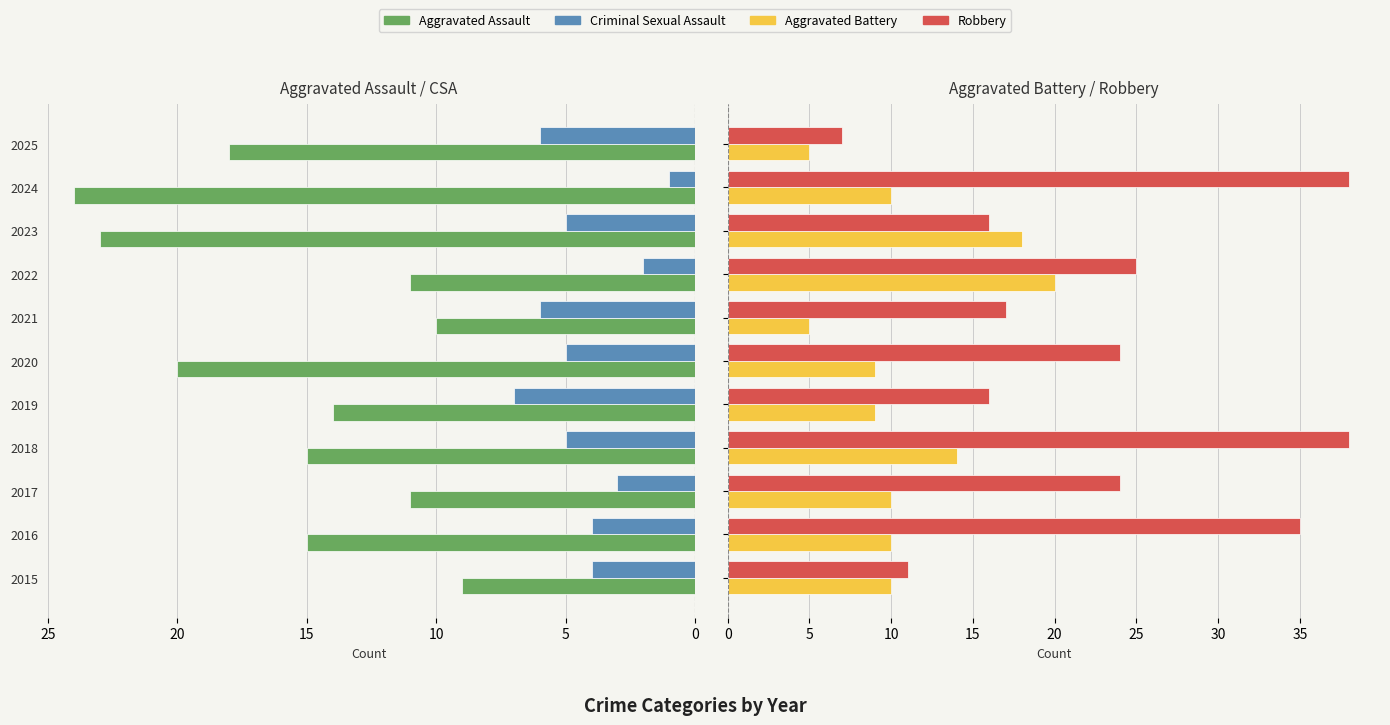

What is the difference between the maximum and minimum values in the Aggravated Assault series?

15